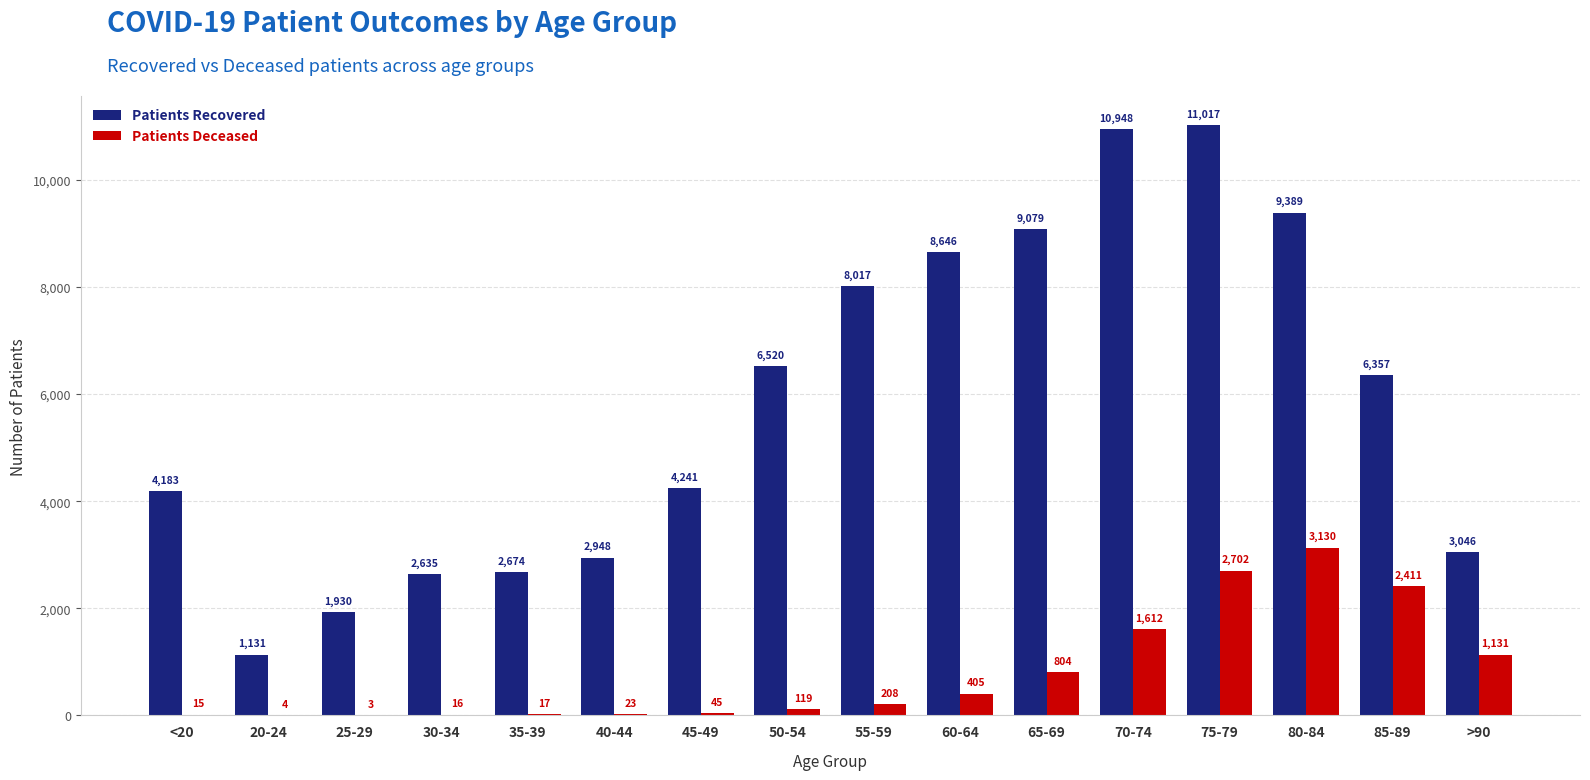

Which category has the highest value across all series?

75-79